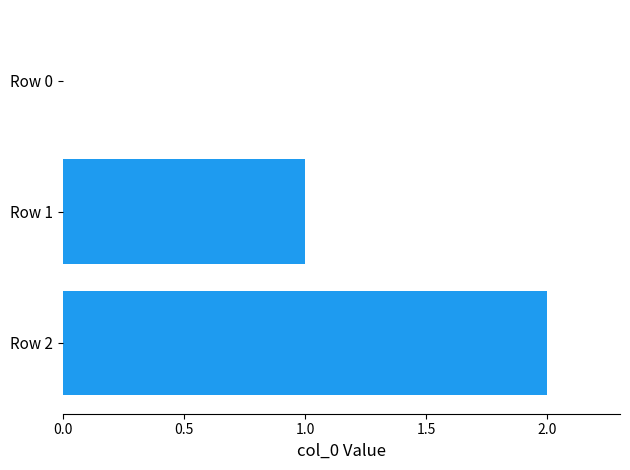

How many data points does each series have?

3